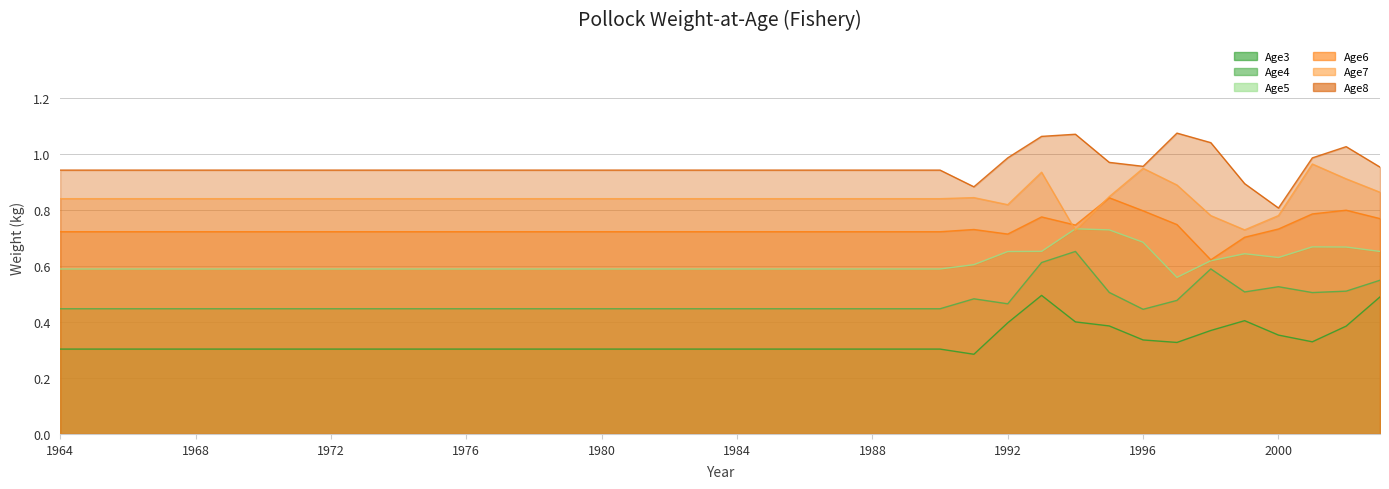

What is the sum of the Age8 values at 1970 and 1972?

1.9